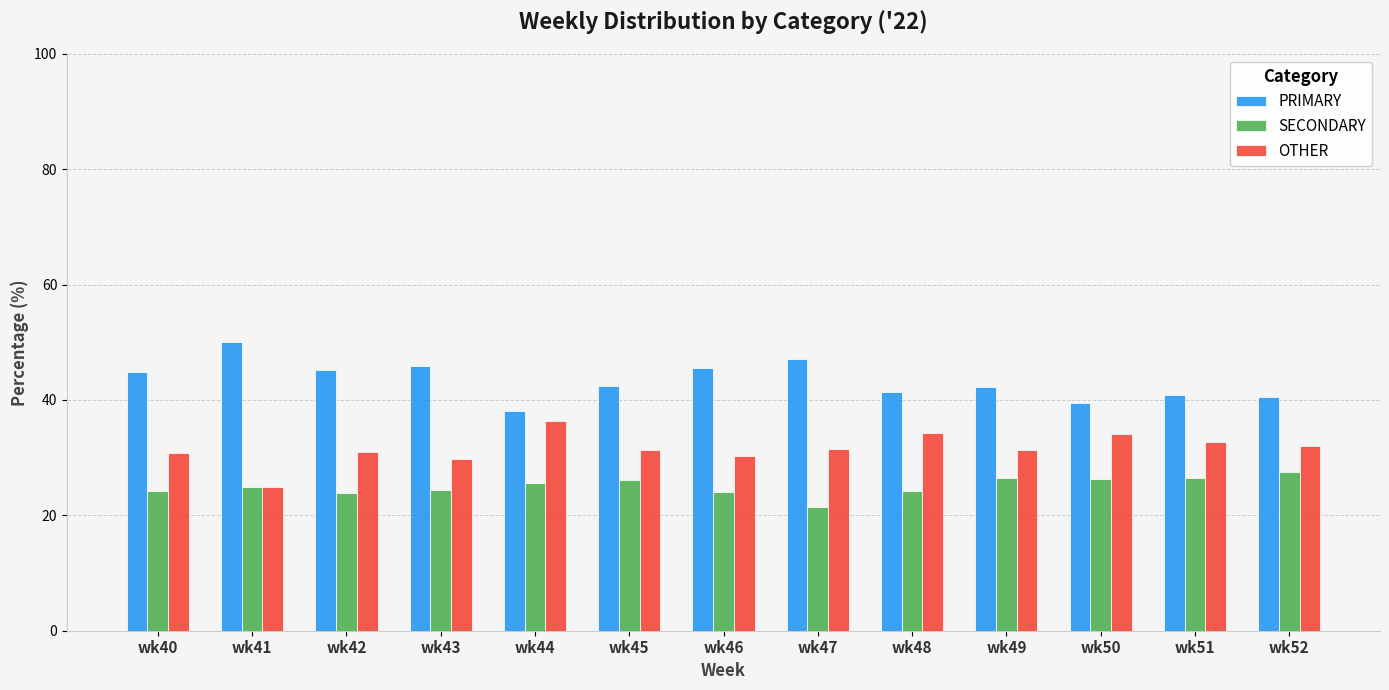

At which category does the chart reach its peak across all series?

wk41